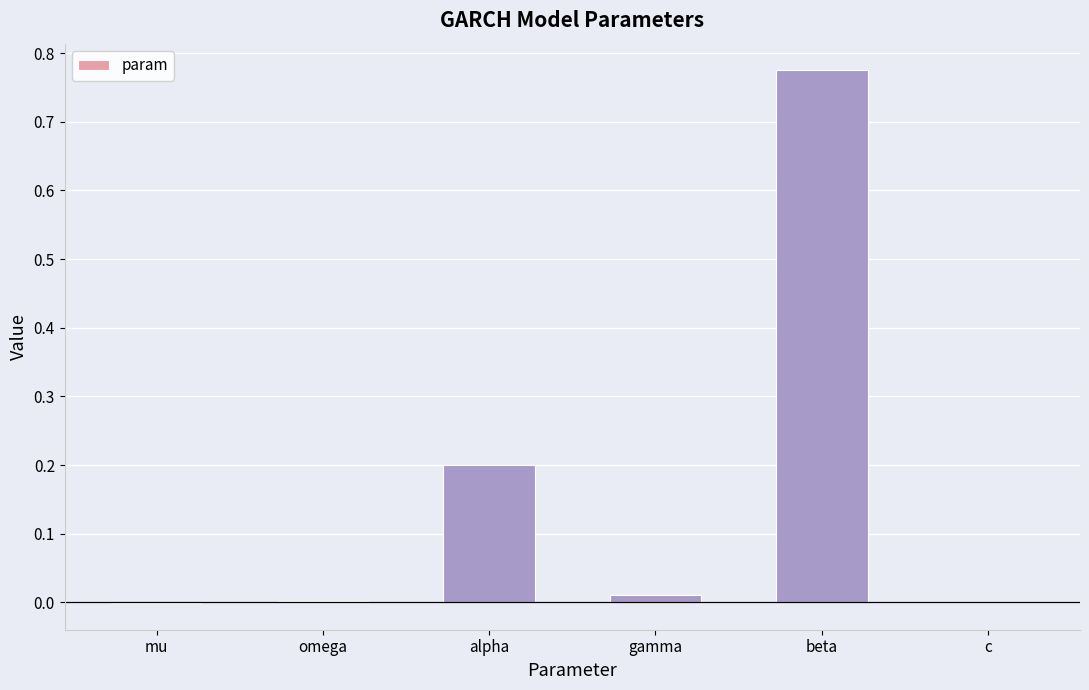

Which has a higher value, alpha or mu?

alpha